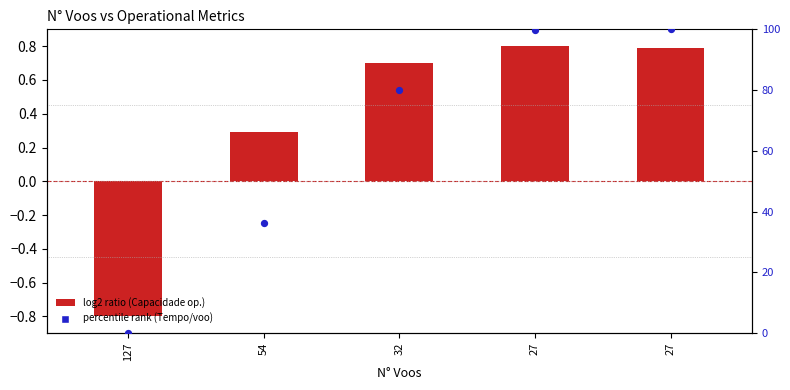

Is the value of log2 ratio (Capacidade op.) at 54 greater than the value of percentile rank (Tempo/voo) at 54?

No